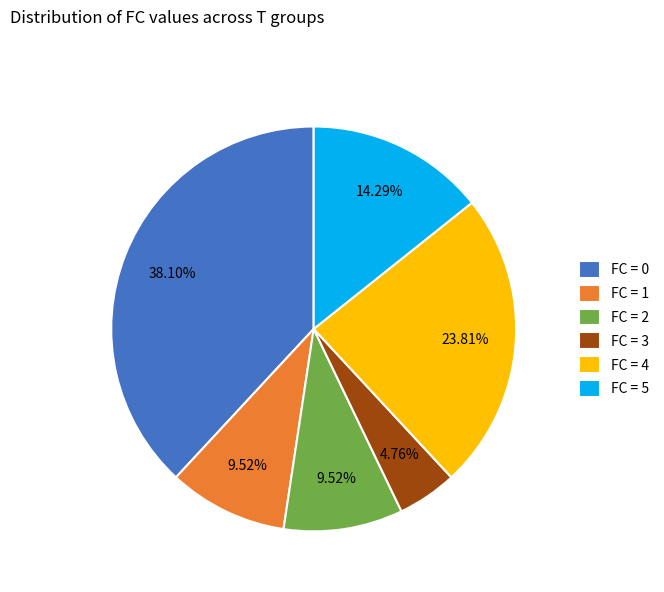

Between FC = 5 and FC = 2, which is larger?

FC = 5